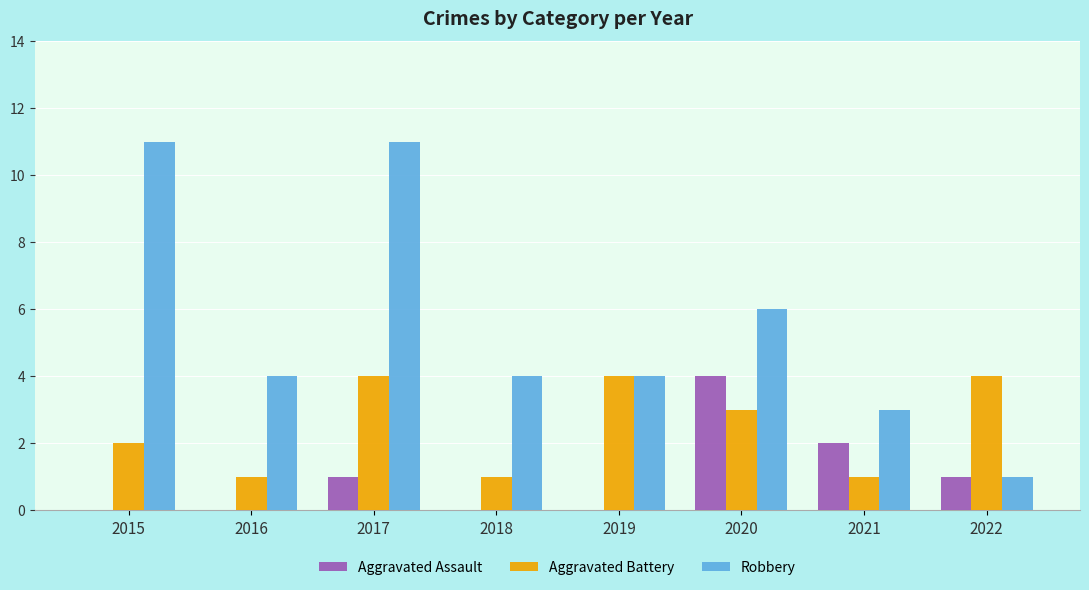

How many data points does each series have?

8